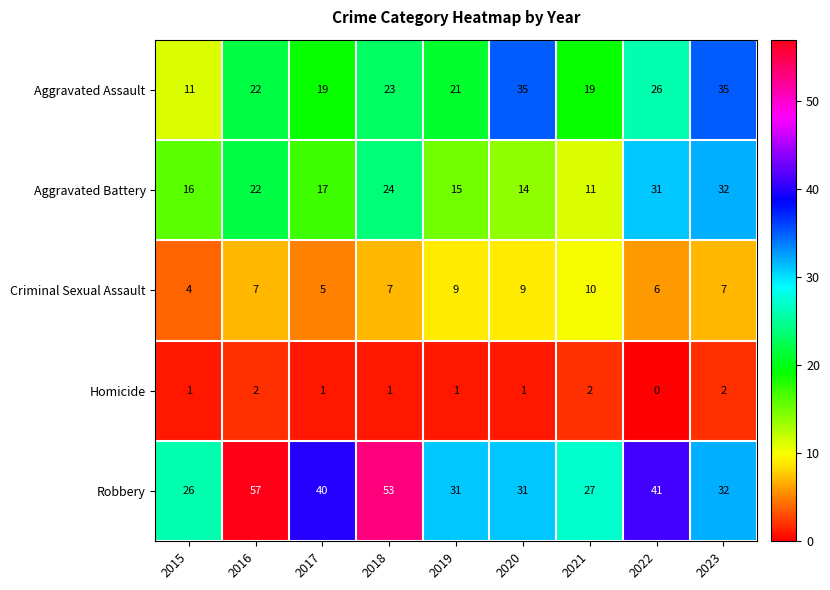

Which series has the largest total across all categories?

Robbery